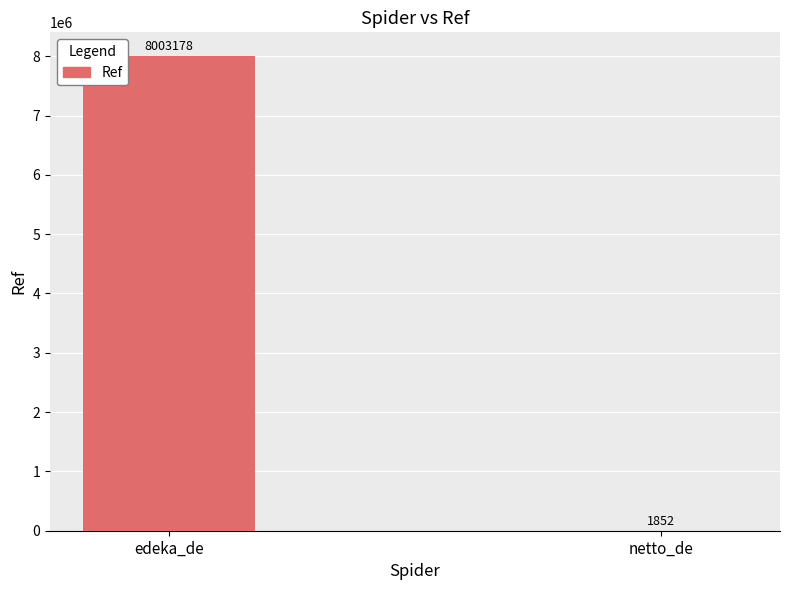

What is the maximum value shown in the chart?

8003178